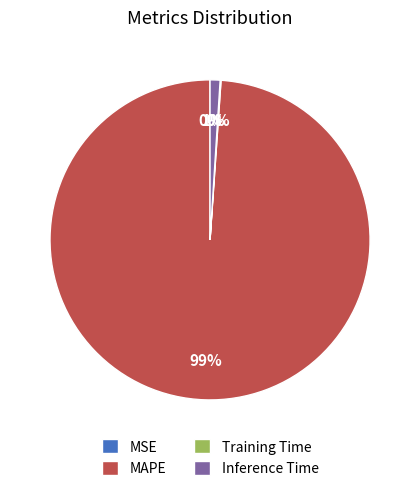

To the nearest percent, what is the average slice percentage?

25%